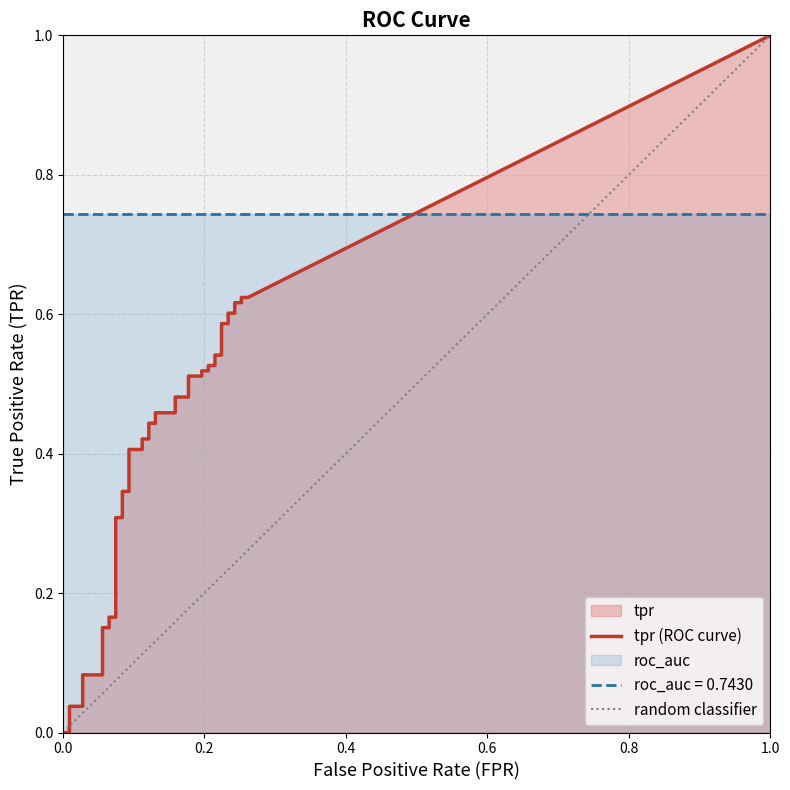

What is the total value across all series at 39?

1.4